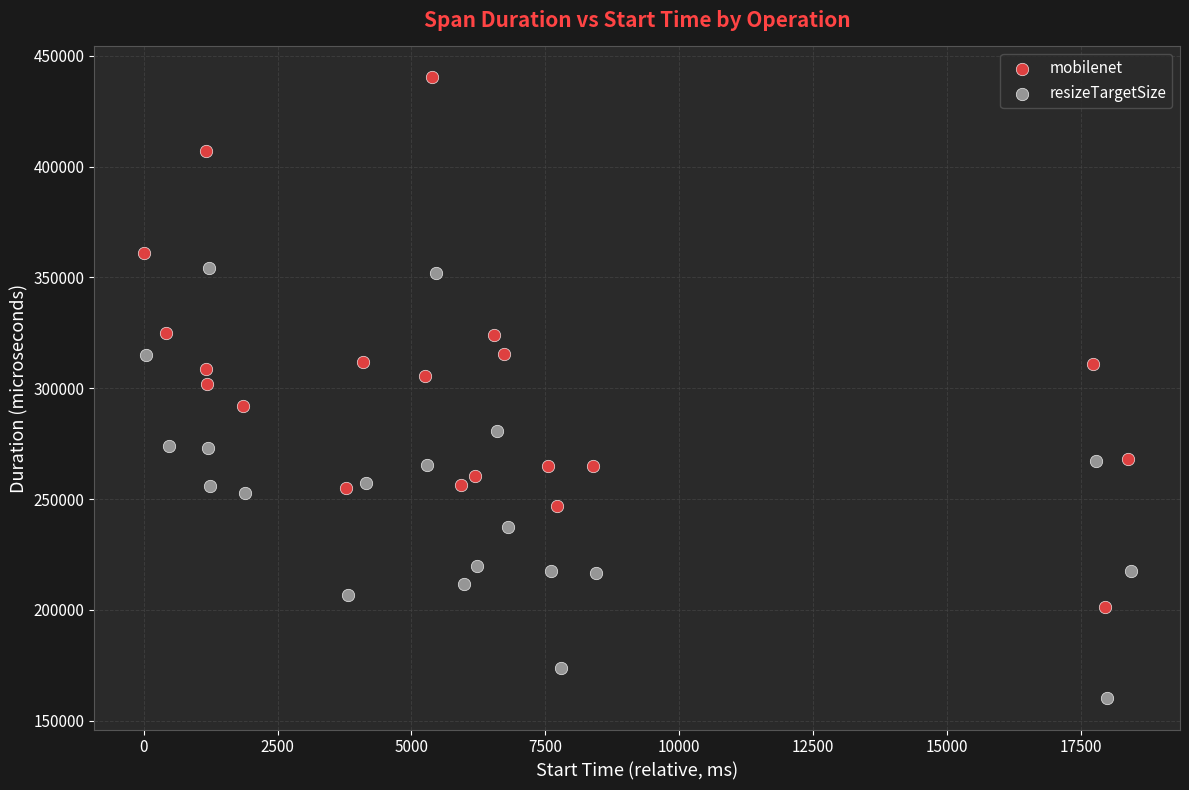

Which series contains the highest Y value?

mobilenet